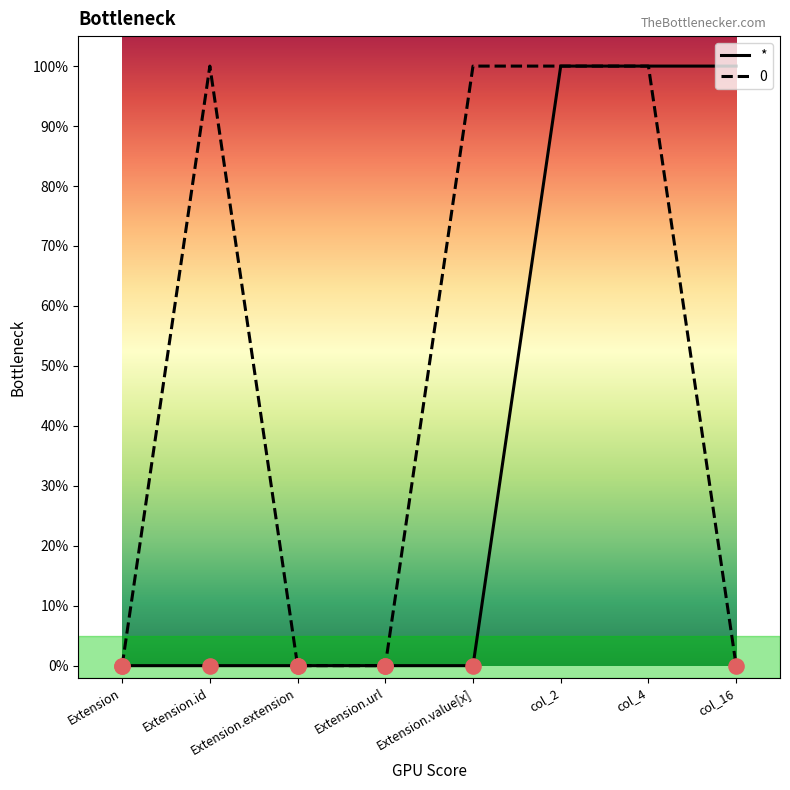

Does the chart have visible grid lines?

No